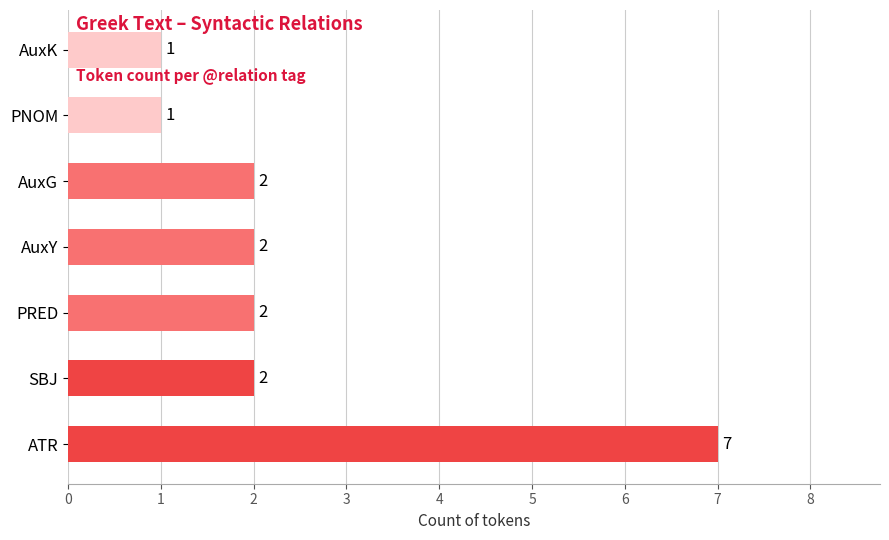

True or false: the data shows 2 at PRED.

True